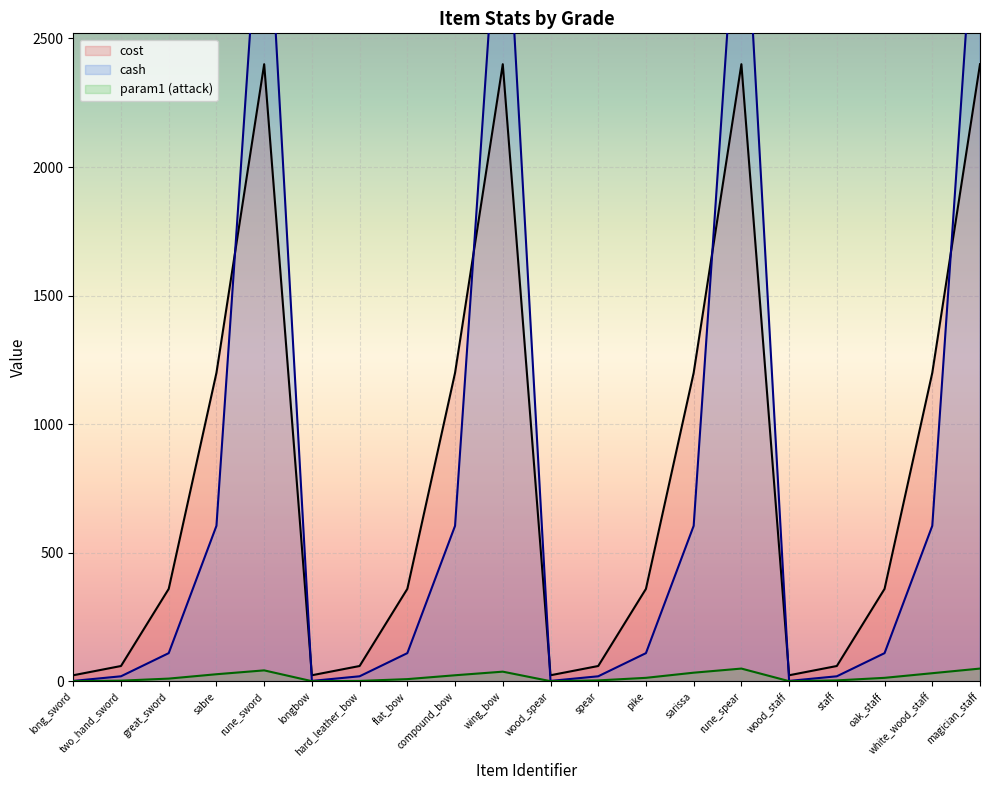

Is the value of cost at wing_bow greater than the value of param1 at white_wood_staff?

Yes